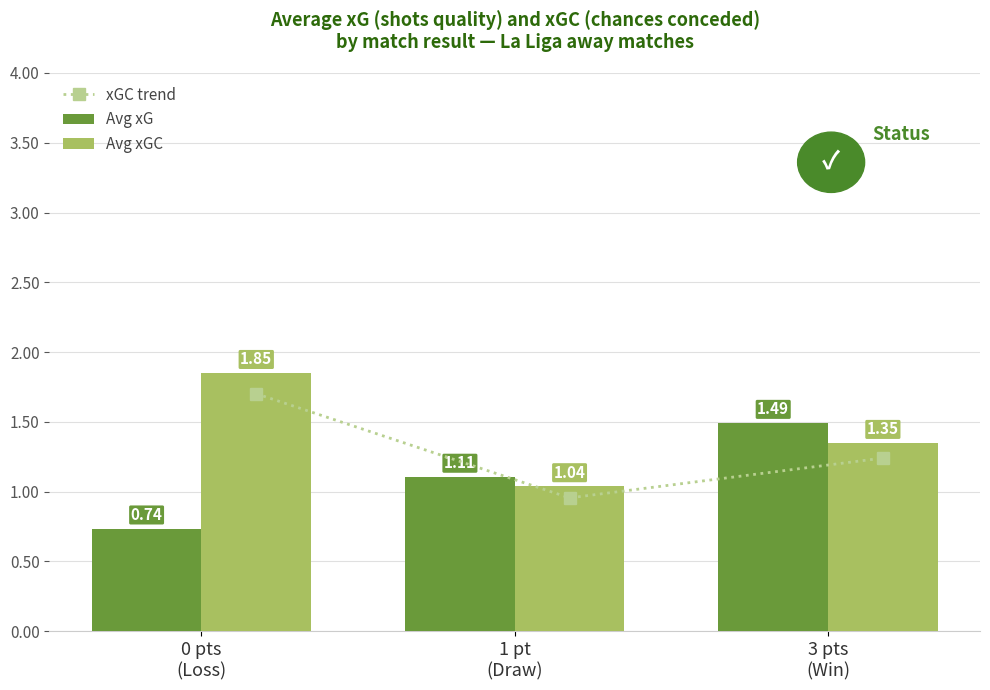

What is the sum of the Avg xG values at 3 pts
(Win) and 1 pt
(Draw)?

2.6